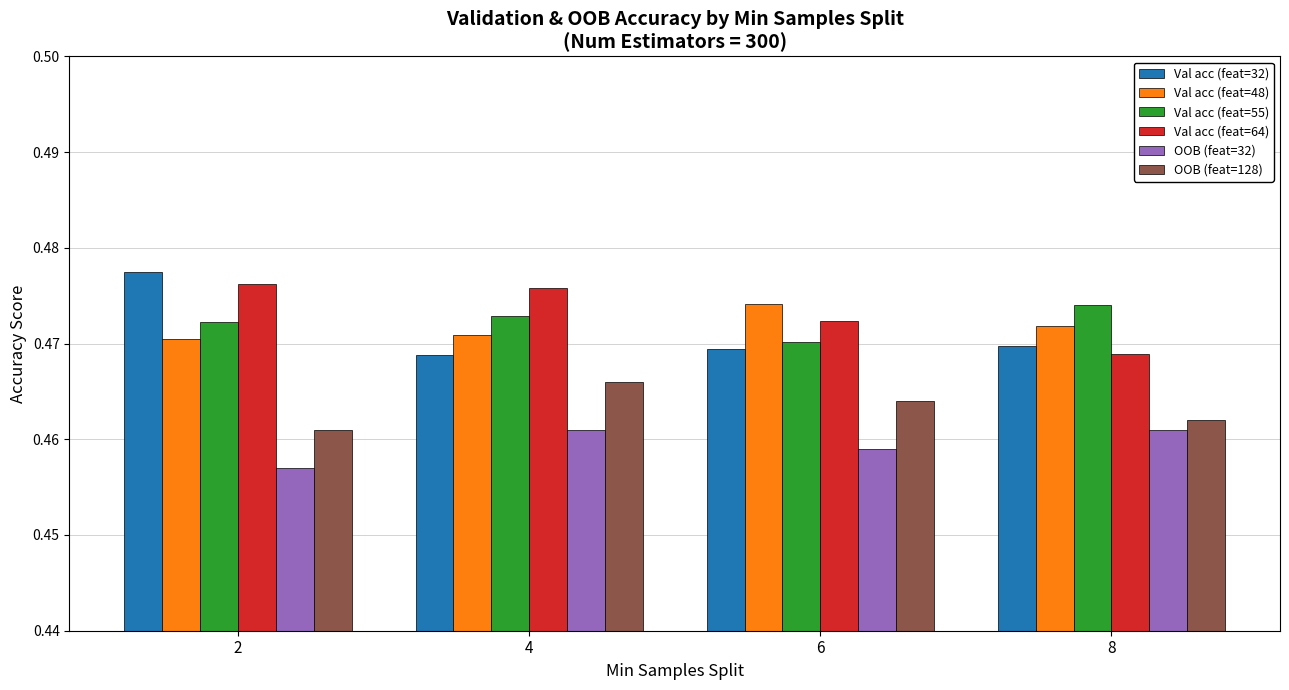

Which series has the largest range (max minus min)?

Val acc (feat=32)